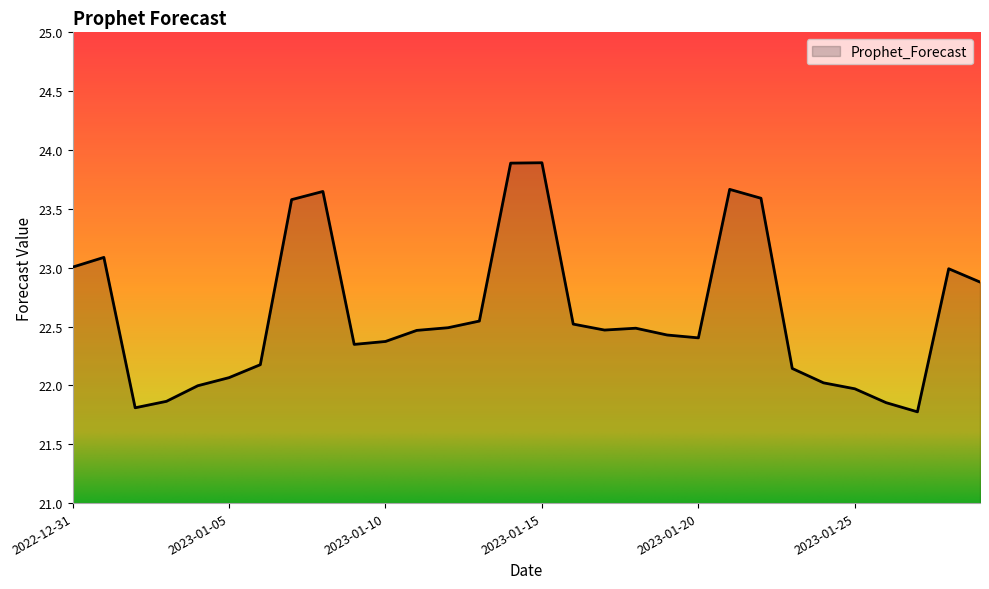

What is the greatest value displayed?

23.9